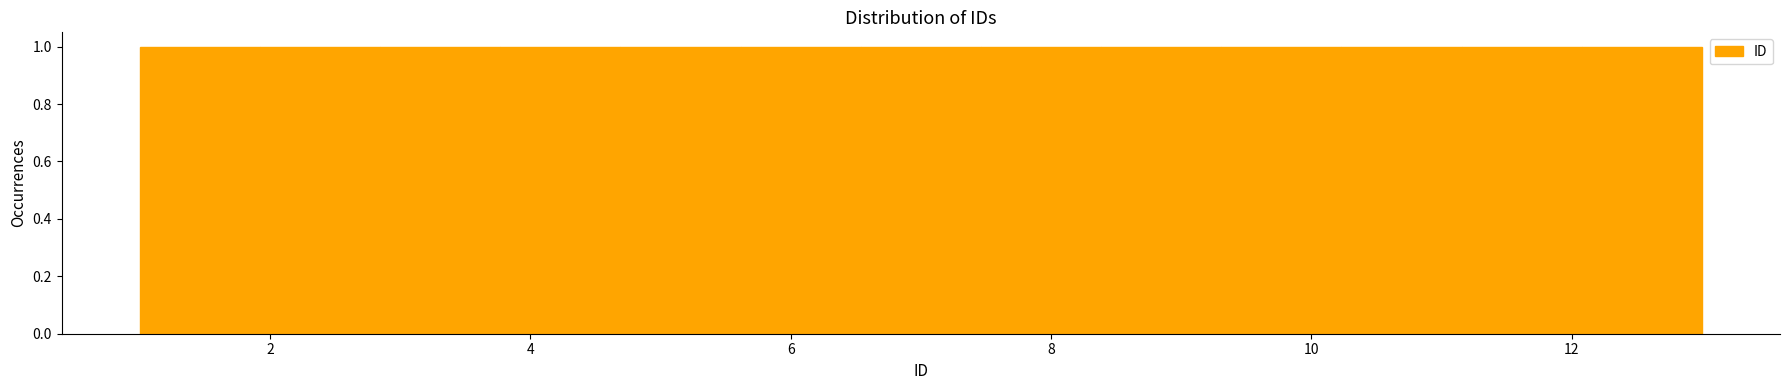

Reading left to right, transcribe this chart: for each bar, give the range it covers on the x-axis and its height. Neither the bar edges nor the heights are printed on the chart, so give them approximately, as read against the axes.

1.0 to 2.0: 1
2.0 to 2.8: 1
2.8 to 3.8: 1
3.8 to 4.6: 1
4.6 to 5.6: 1
5.6 to 6.6: 1
6.6 to 7.4: 1
7.4 to 8.4: 1
8.4 to 9.4: 1
9.4 to 10.2: 1
10.2 to 11.2: 1
11.2 to 12.0: 1
12.0 to 13.0: 1